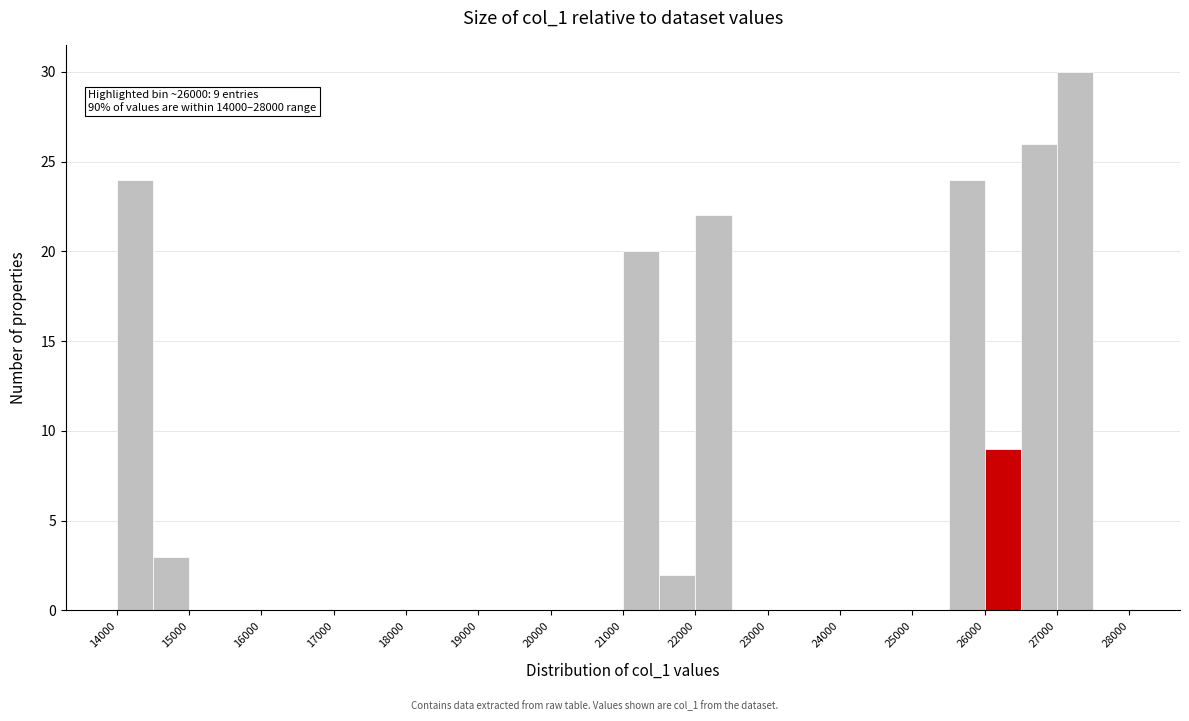

Which range on the x-axis has the tallest bar?

27000 to 27500